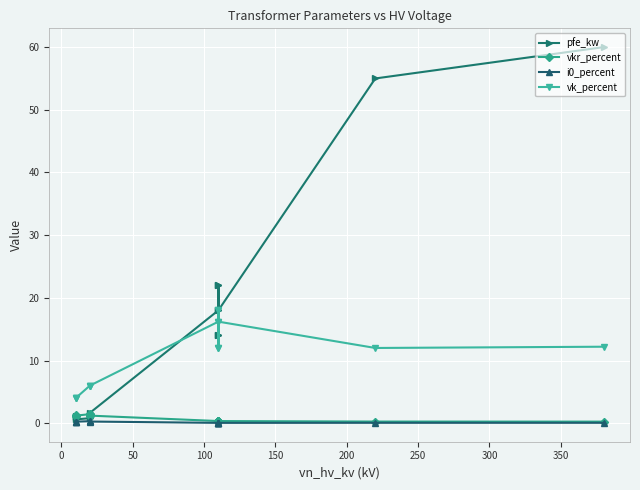

How many data points in vk_percent are less than 12?

6